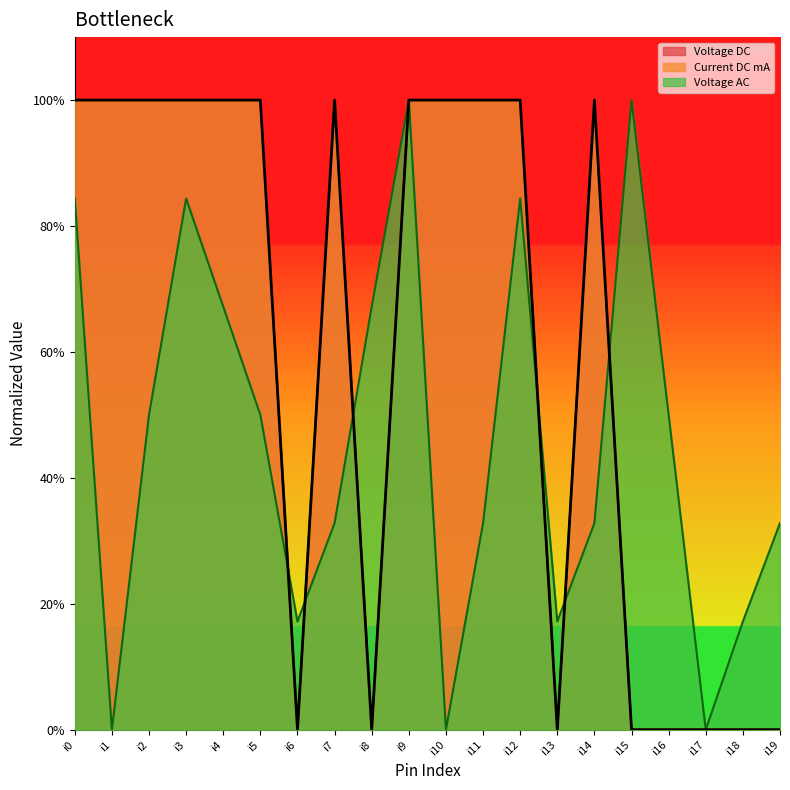

The value at i3 is 0.2. True or false?

False